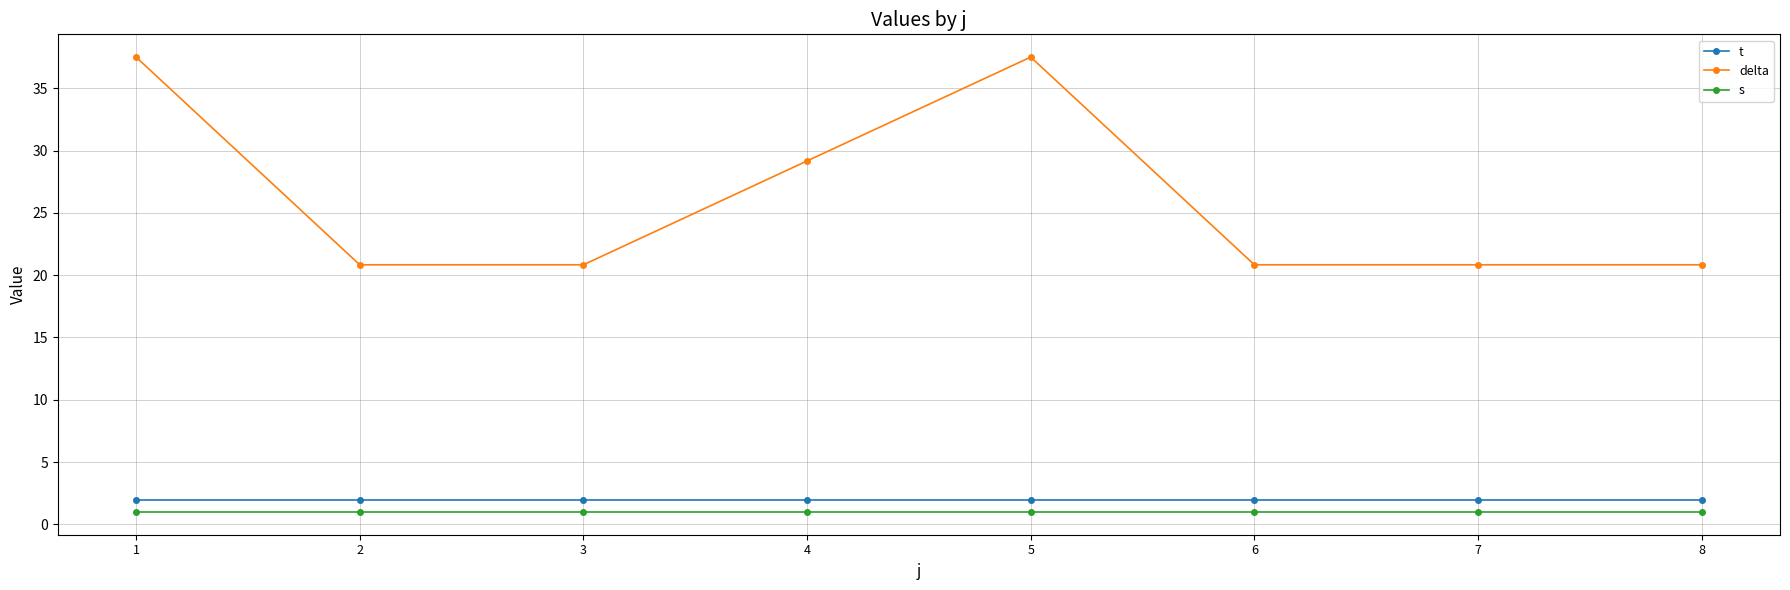

Rank the series by their maximum value, from lowest to highest.

s, t, delta